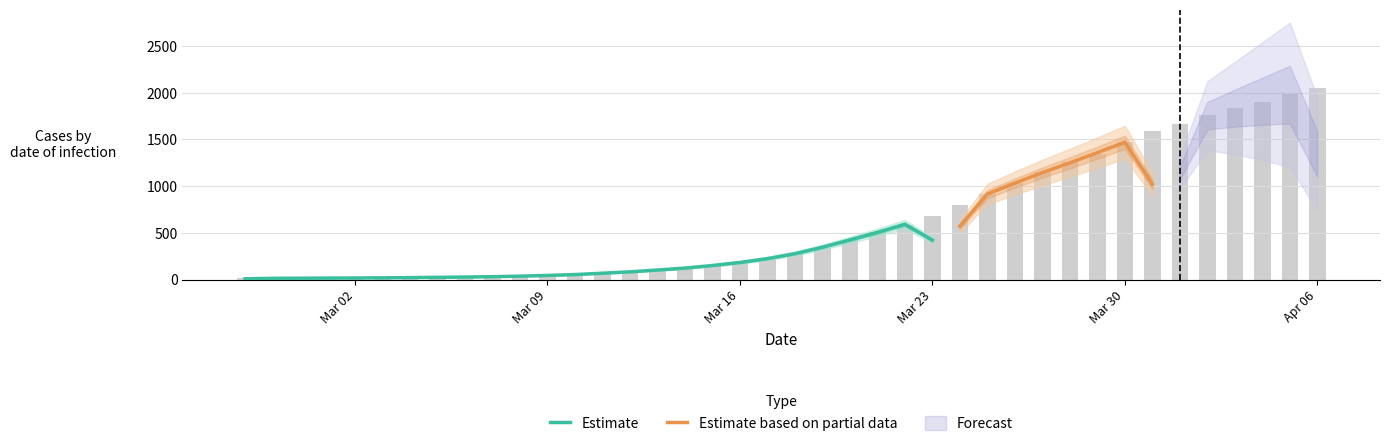

Approximately how many times larger is the value at 2020-04-02 compared to 2020-04-01?

1.1